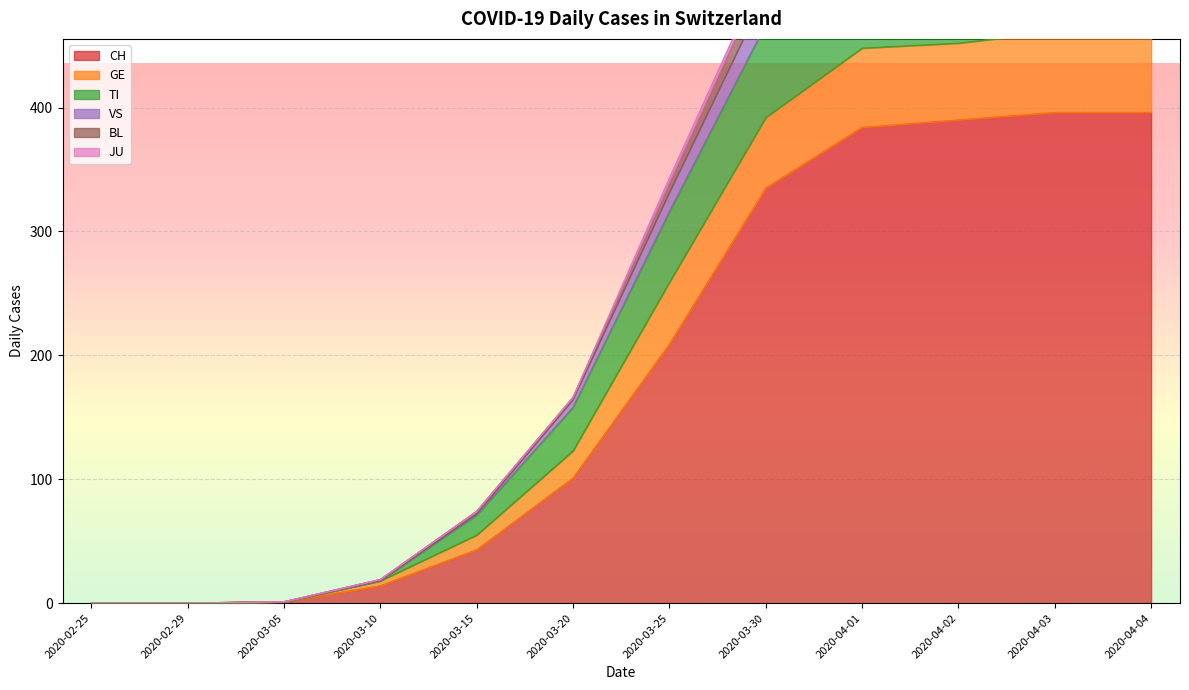

True or false: VS has more than 1 points higher than both neighbors.

False